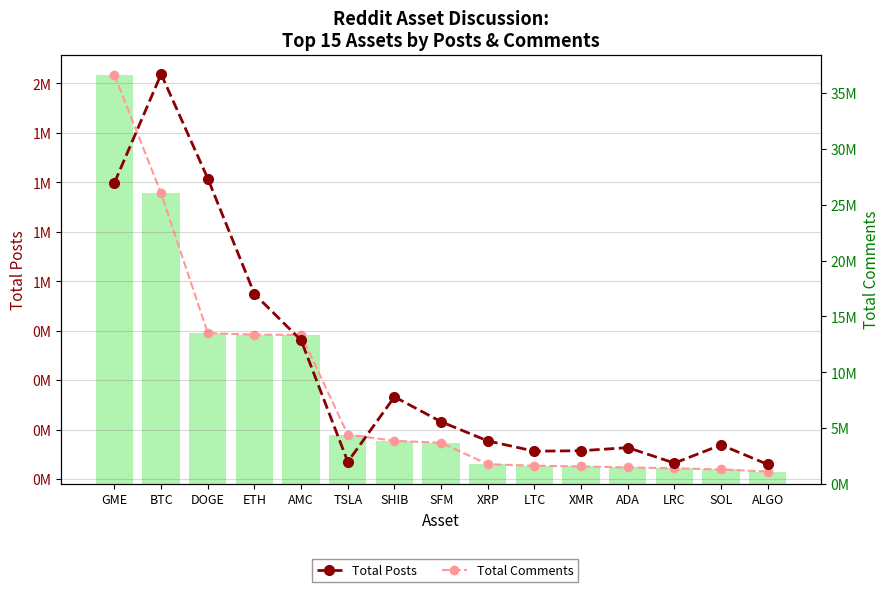

What is the sum of all Total Comments values?

125127464